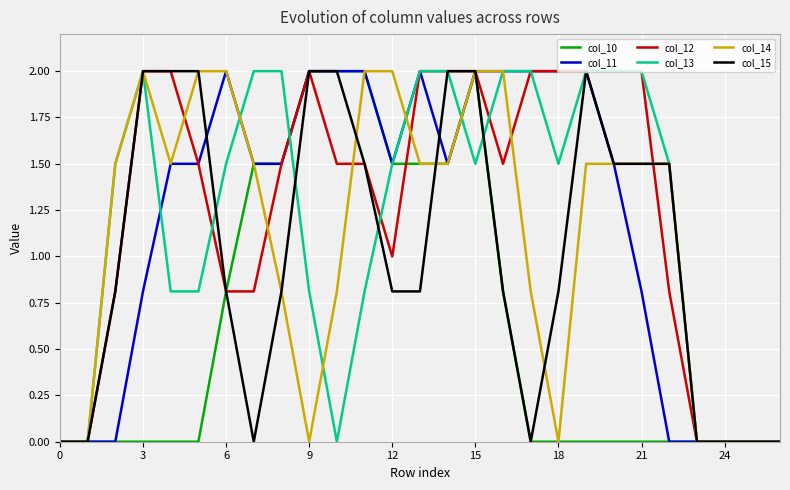

What is the greatest value displayed?

2.0